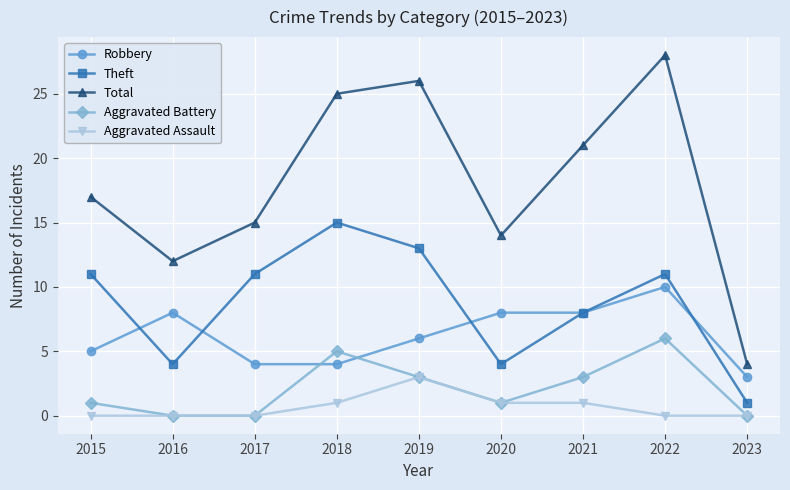

At which label is Robbery closest to 6?

2019